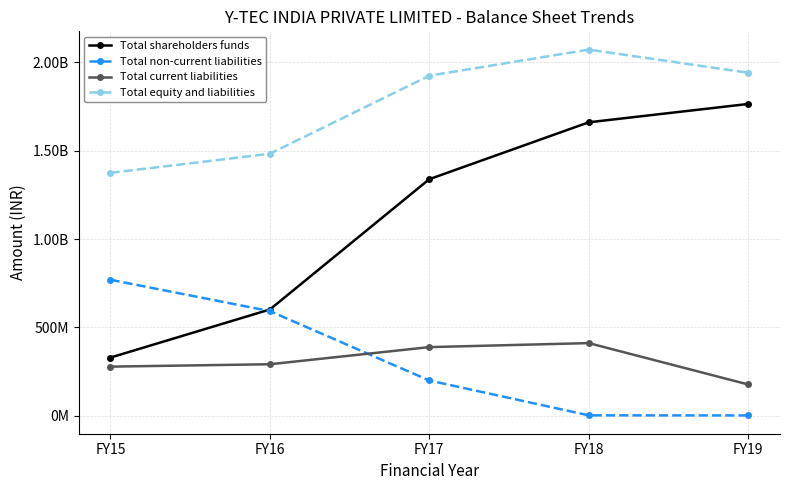

What are all the series names shown in the legend?

Total shareholders funds, Total non-current liabilities, Total current liabilities, Total equity and liabilities